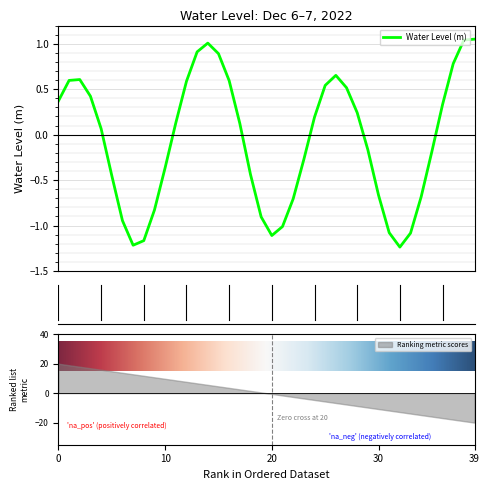

Count the number of categories in the chart.

40